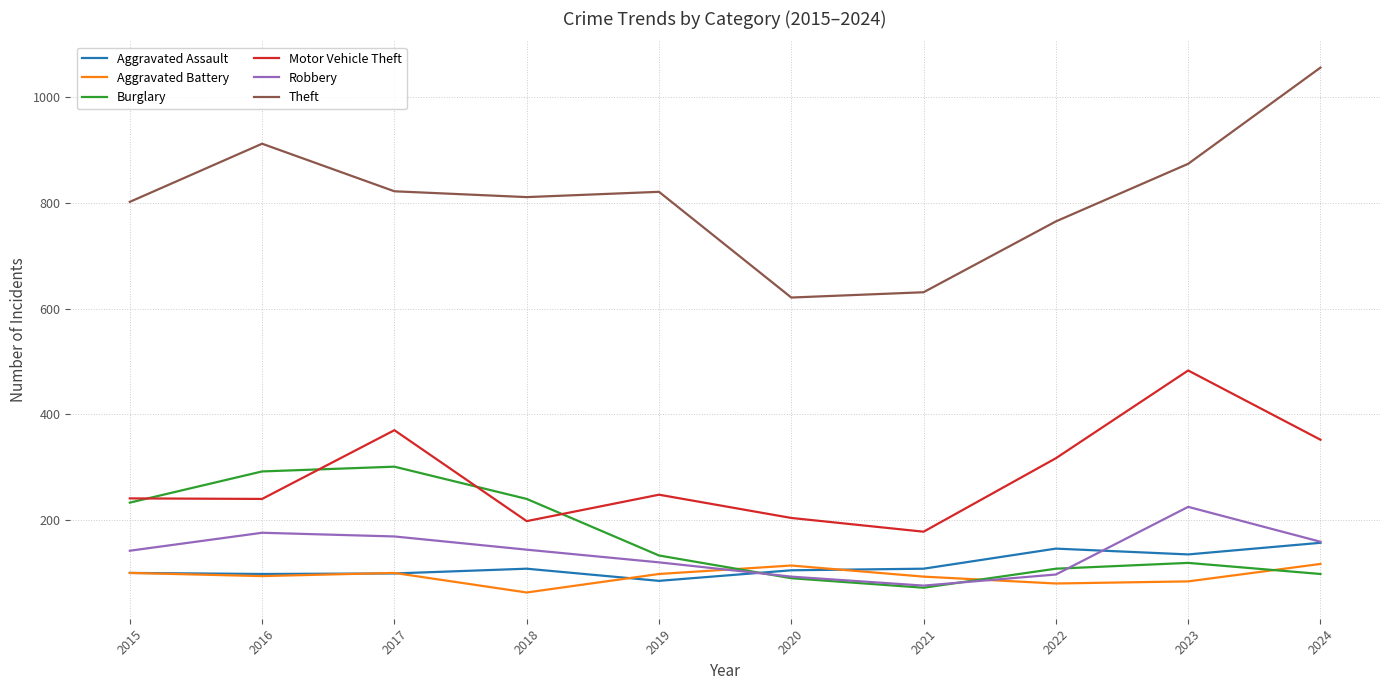

What is the difference between the second highest and minimum values in the Motor Vehicle Theft series?

192